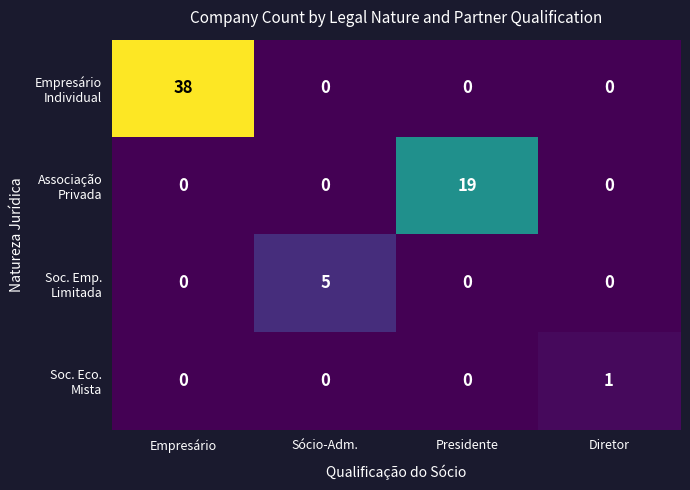

At which category is the sum across all series the highest?

Empresário